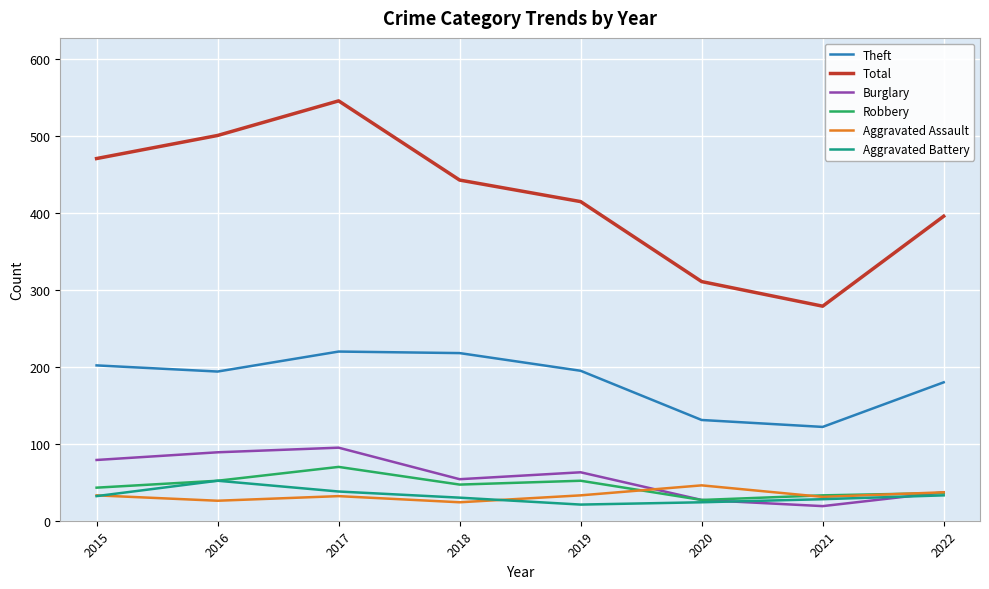

At which label does Burglary first exceed 63?

2015